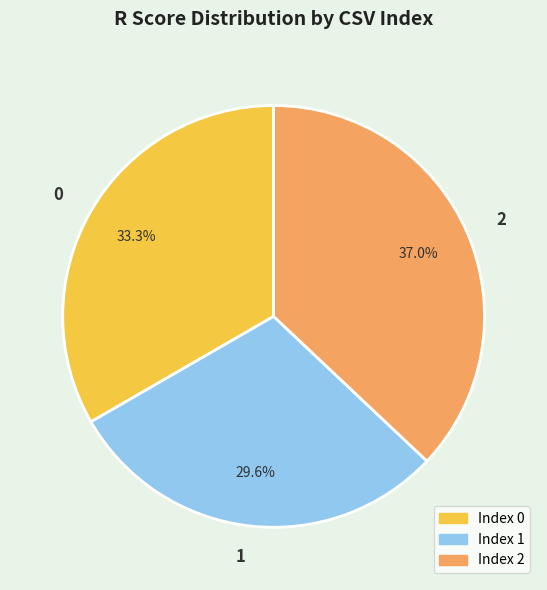

To the nearest percent, what portion does 0 represent?

33%